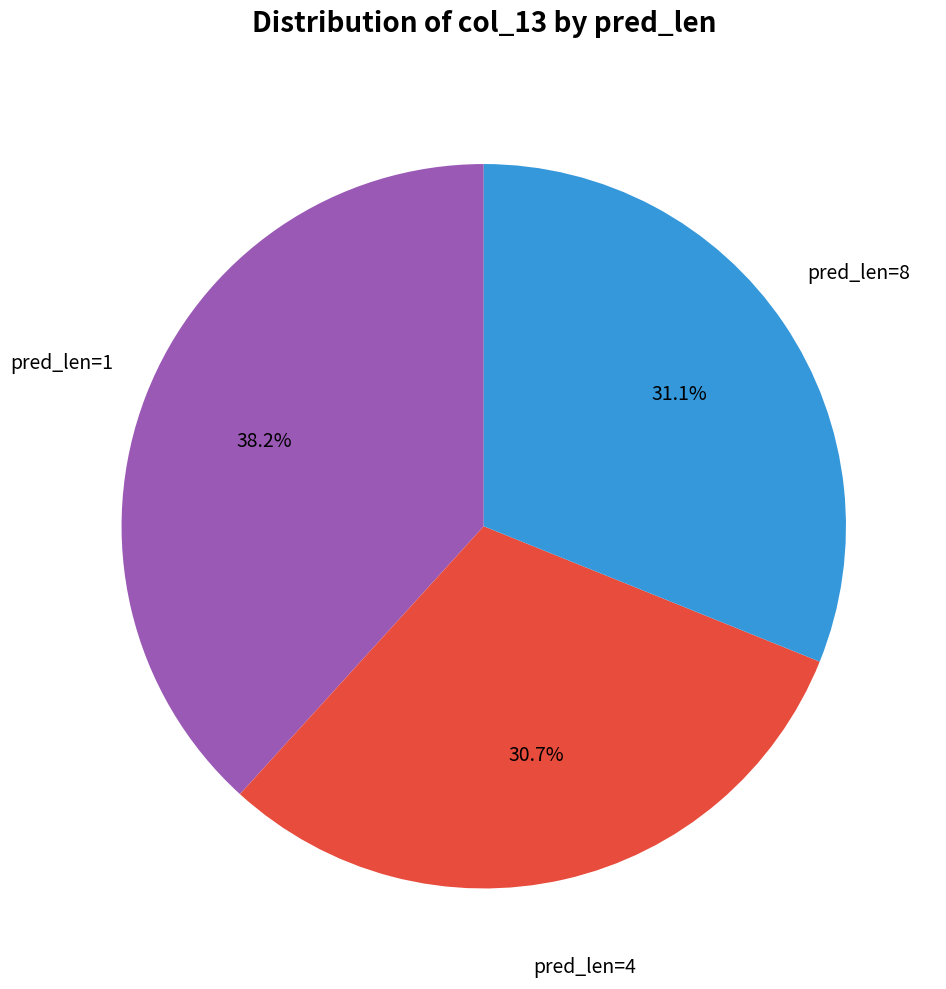

Is there a majority slice in this chart?

No